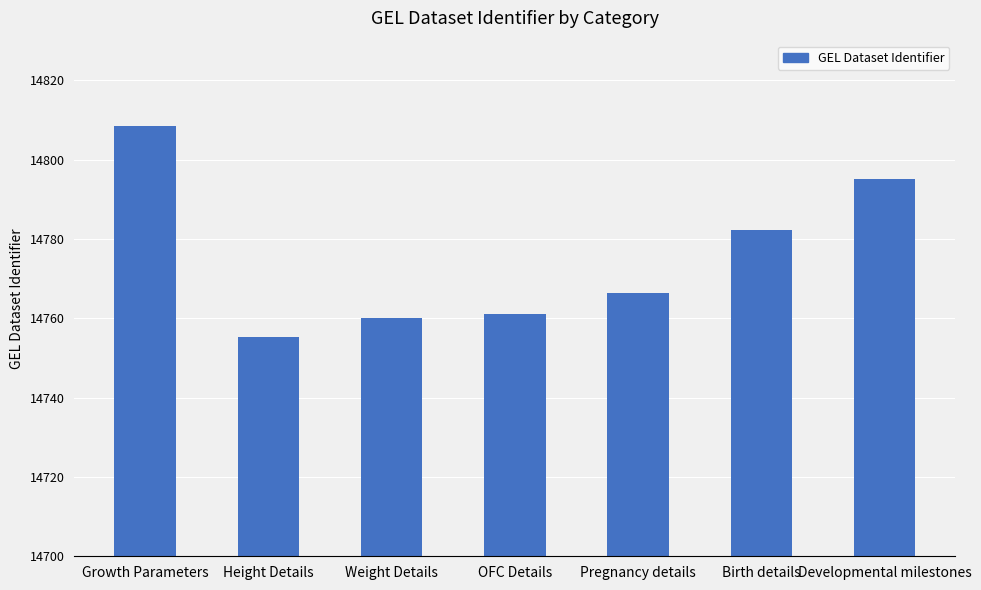

What value does the data have at Developmental milestones?

14795.2